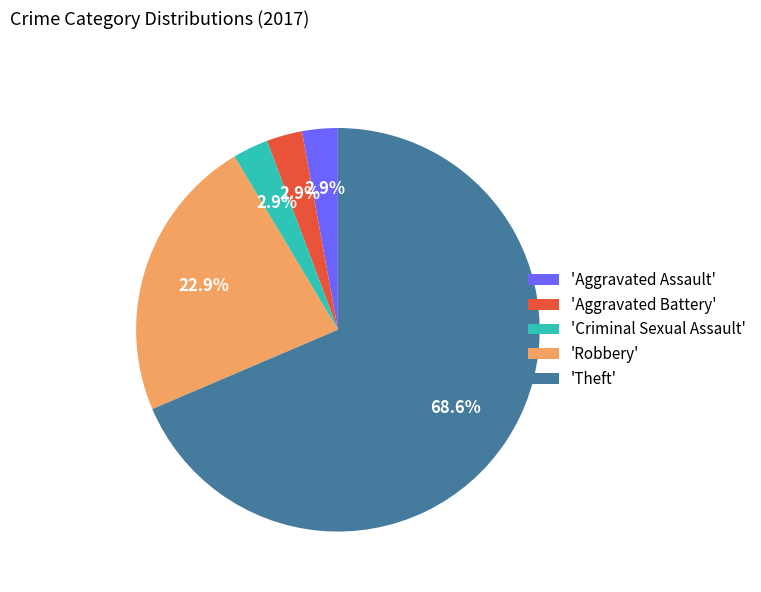

What is the ratio of the value at 'Theft' to the value at 'Robbery'?

3.0